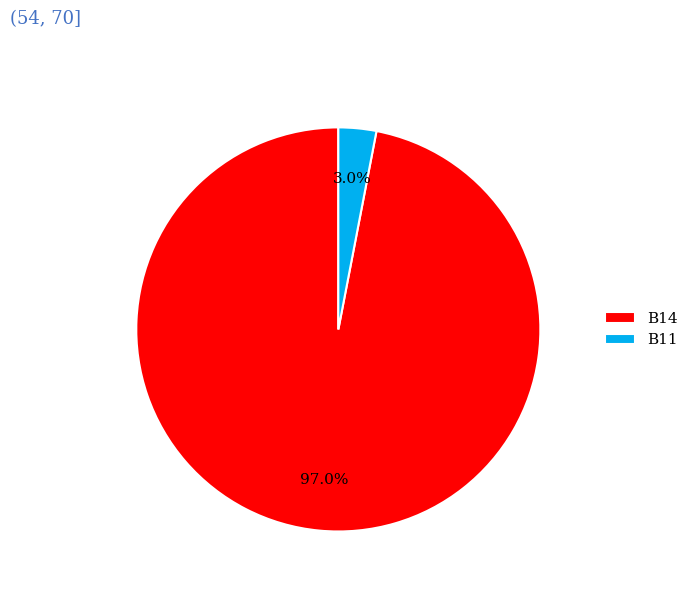

To the nearest percent, what is the combined percentage of B11 and B14?

100%